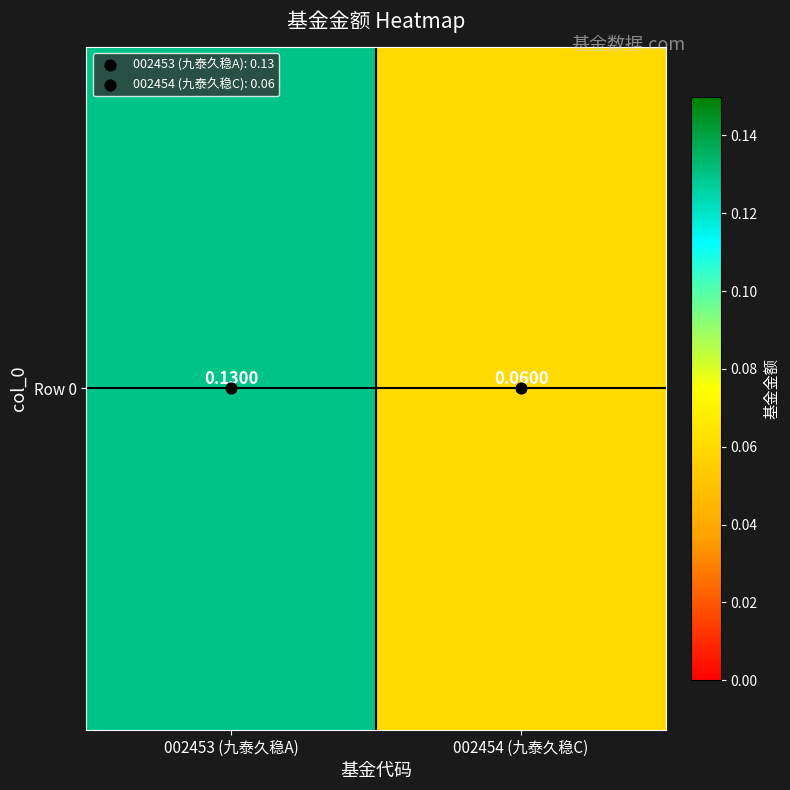

Rank the categories by value from highest to lowest.

002453 (九泰久稳A), 002454 (九泰久稳C)